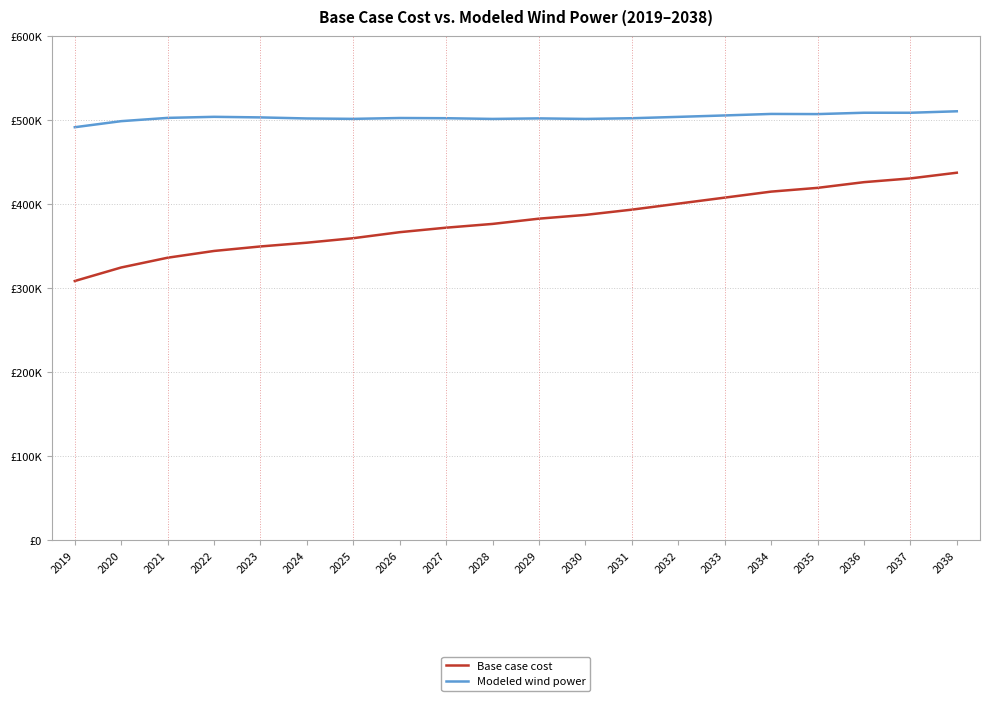

Is the value of Modeled wind power at 2026 greater than the value of Base case cost at 2021?

Yes